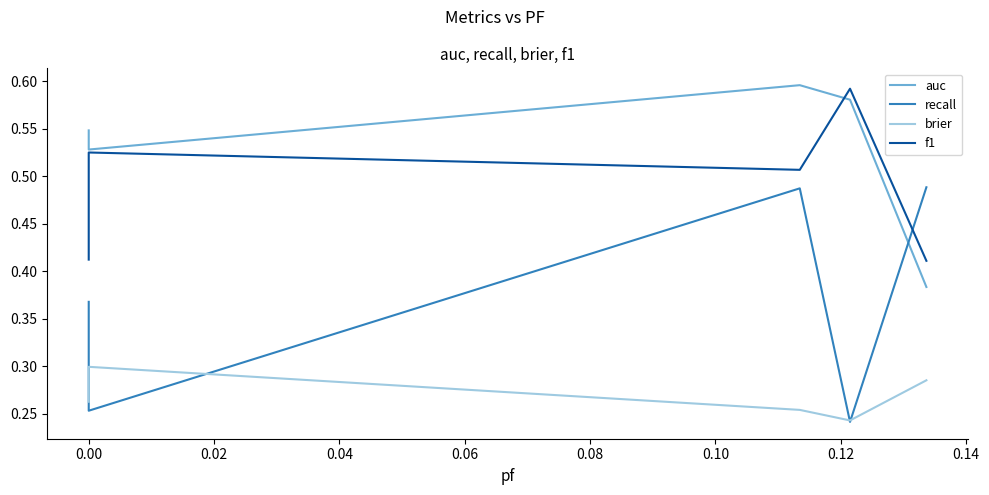

Is it true that recall equals 0.3 at 0.02?

False